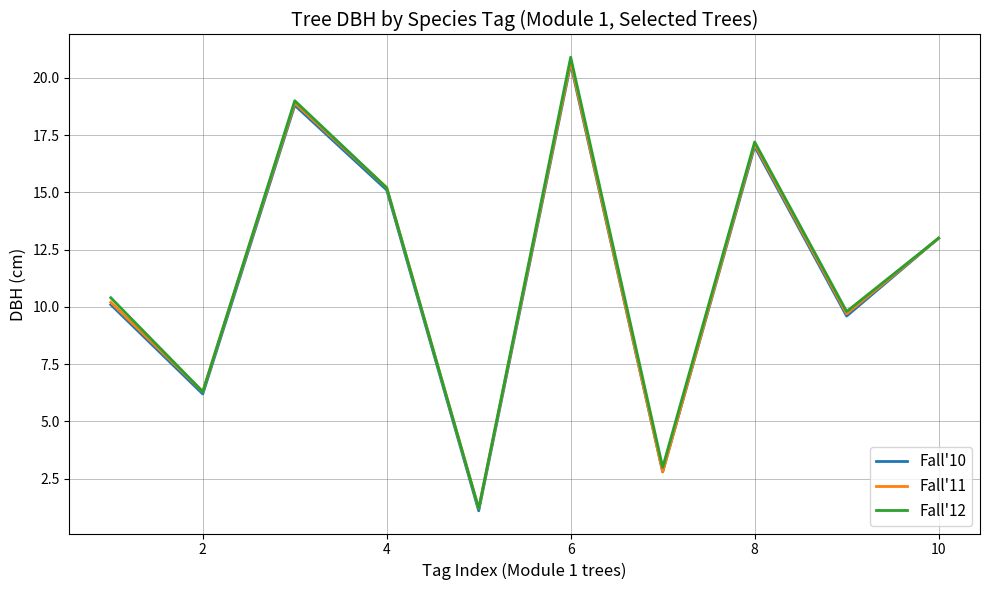

What is the minimum value shown in the chart?

1.1